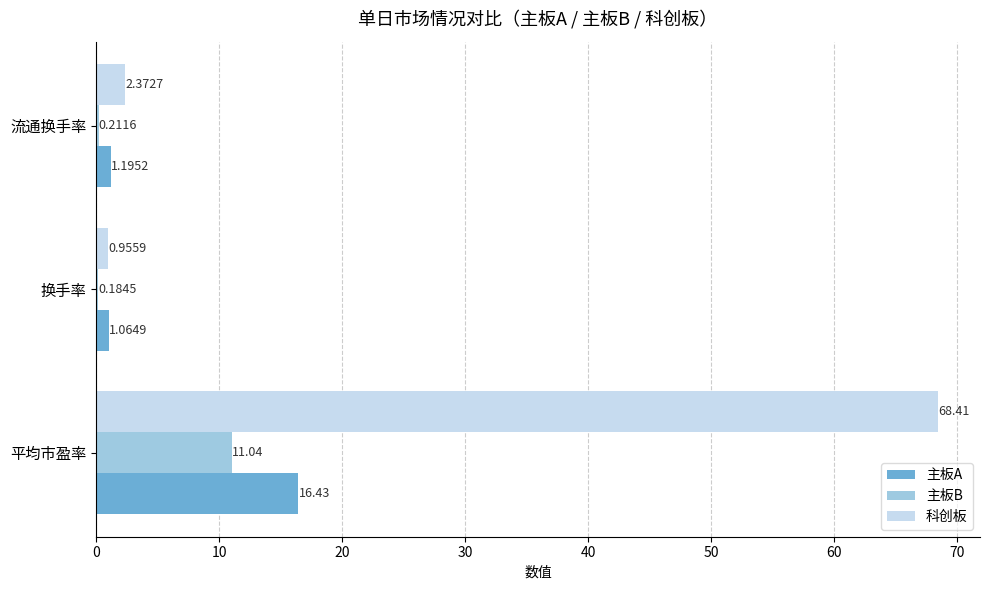

What are all the series names shown in the legend?

主板A, 主板B, 科创板